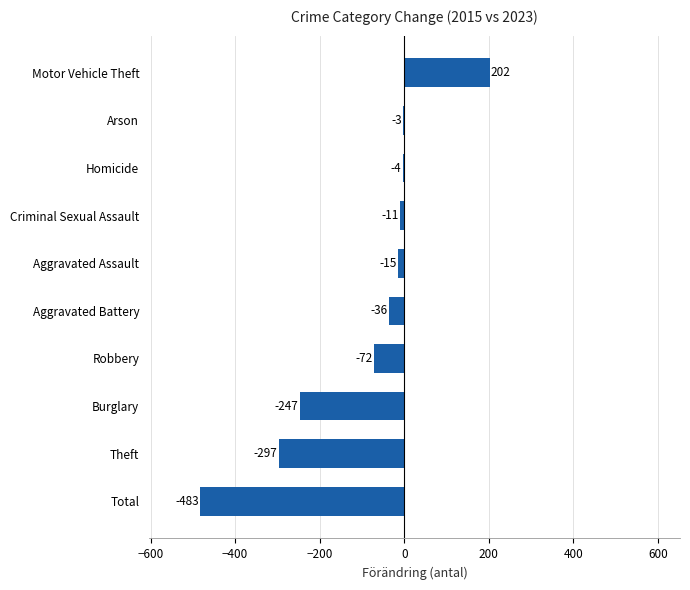

Which category has the highest value across all series?

Motor Vehicle Theft